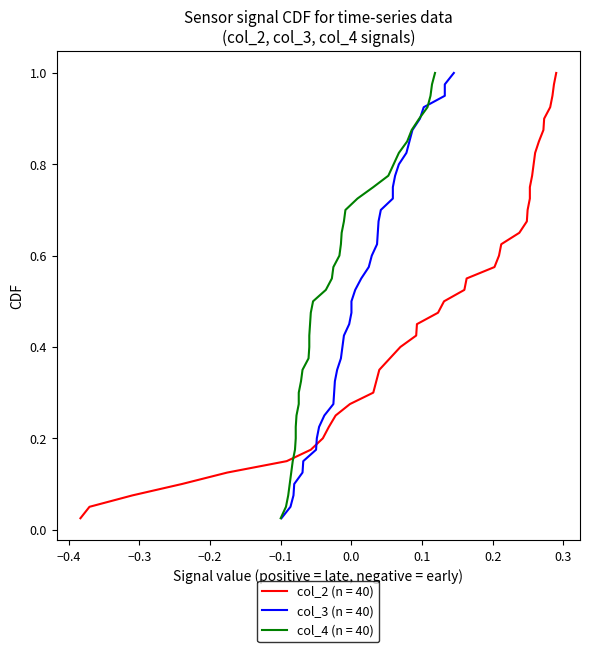

What is the average value of the col_2 series?

0.1